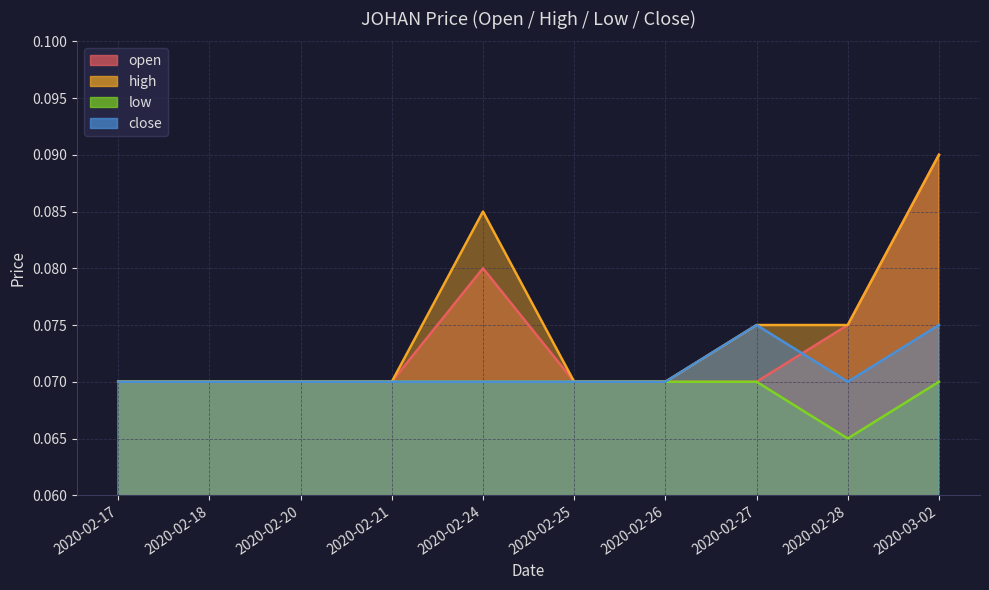

True or false: high and close cross at least once.

False